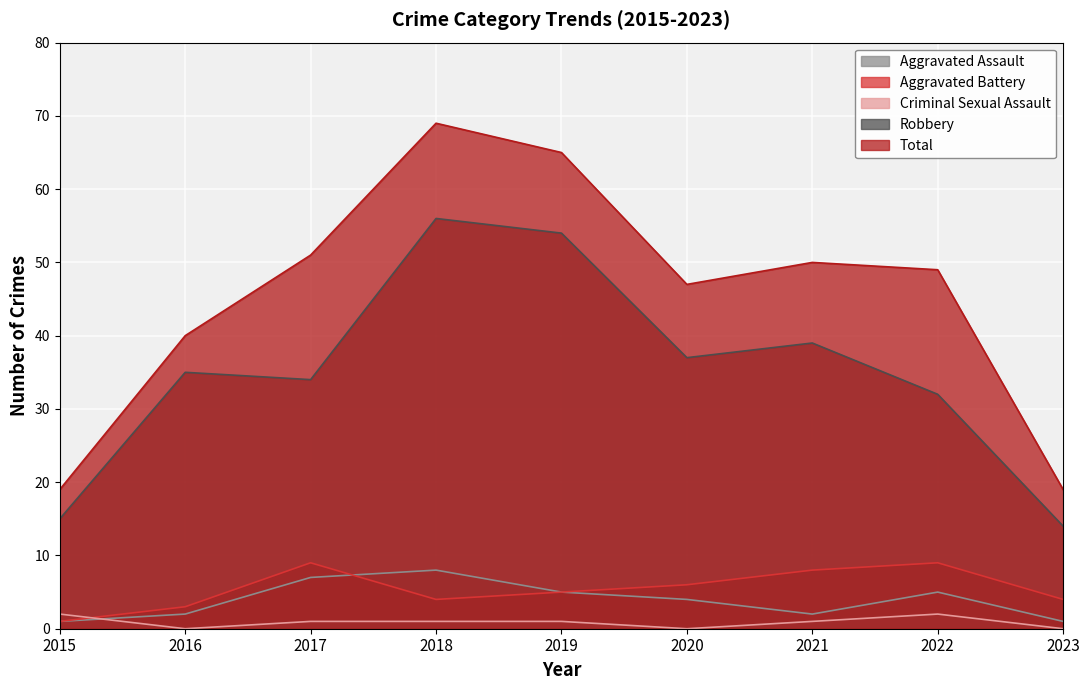

What is the total value across all series at 2020?

94